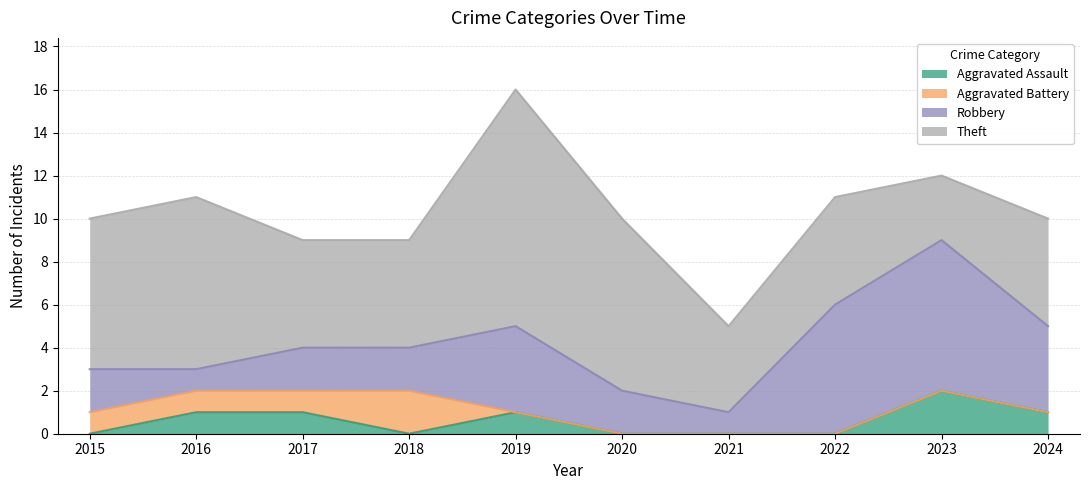

At which category is the sum across all series the highest?

2019